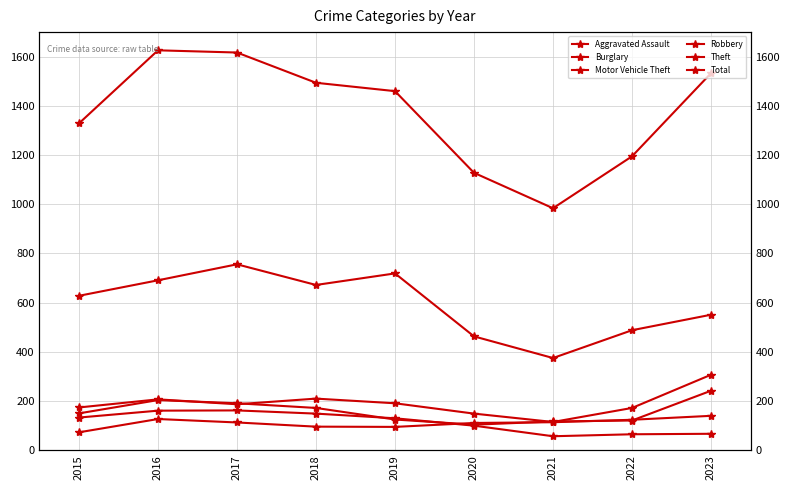

Reading left to right, extract all data points from this chart.

Aggravated Assault: 2015=73	2016=127	2017=113	2018=96	2019=95	2020=111	2021=114	2022=124	2023=140
Burglary: 2015=133	2016=161	2017=162	2018=149	2019=130	2020=100	2021=57	2022=65	2023=67
Motor Vehicle Theft: 2015=174	2016=207	2017=187	2018=210	2019=191	2020=149	2021=115	2022=172	2023=307
Robbery: 2015=150	2016=204	2017=191	2018=172	2019=125	2020=104	2021=117	2022=121	2023=242
Theft: 2015=628	2016=691	2017=756	2018=672	2019=719	2020=463	2021=375	2022=488	2023=551
Total: 2015=1329	2016=1626	2017=1617	2018=1494	2019=1460	2020=1128	2021=984	2022=1195	2023=1533